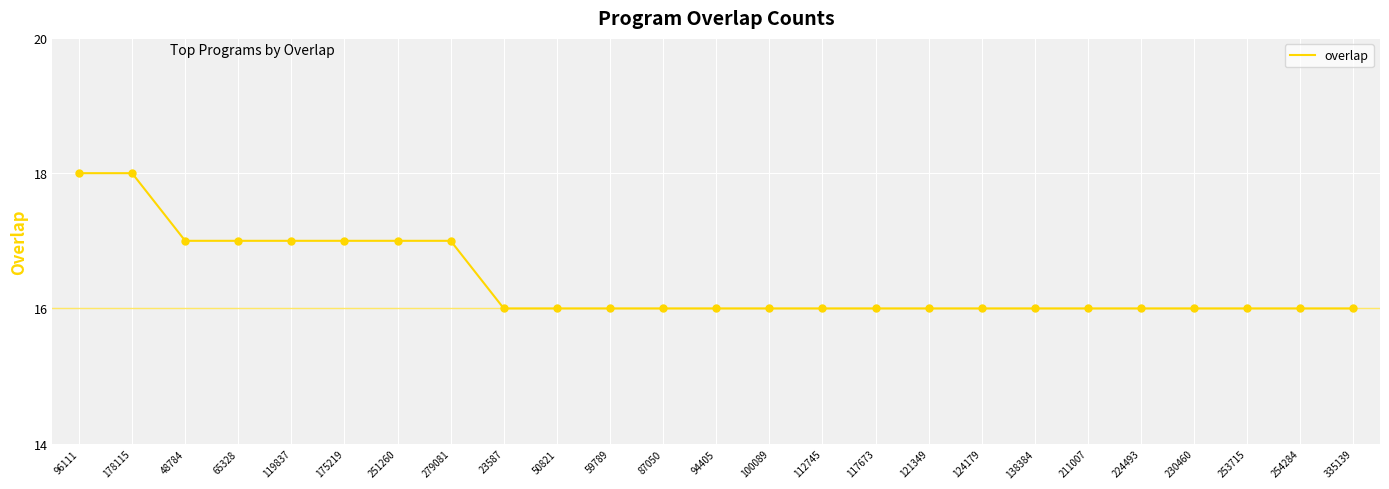

Between 50821 and 48784, which is larger?

48784